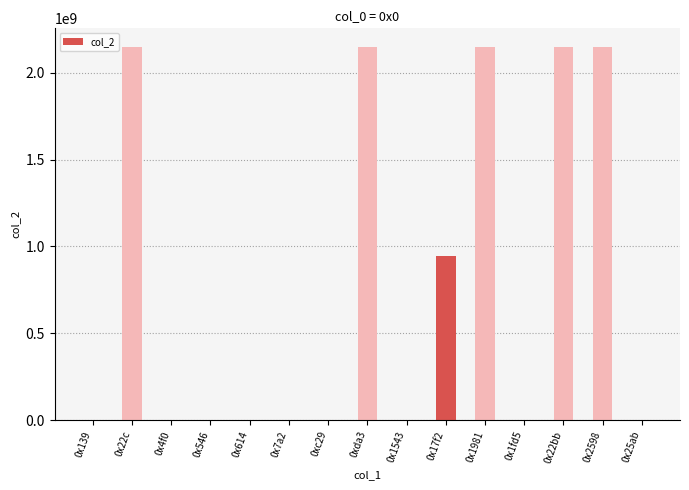

How many values are below 3553635?

7